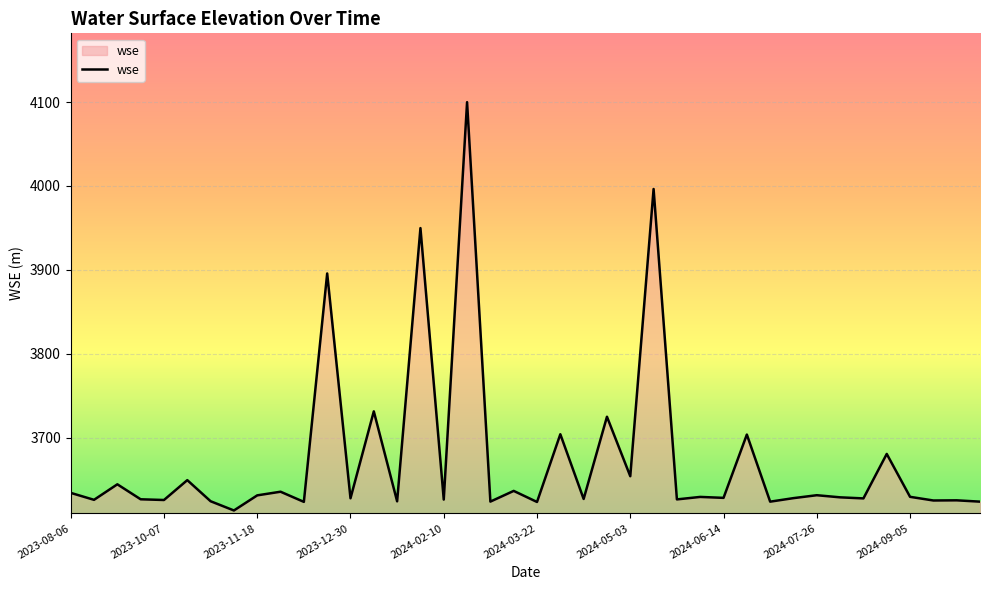

What is the difference between the maximum and minimum values?

486.4